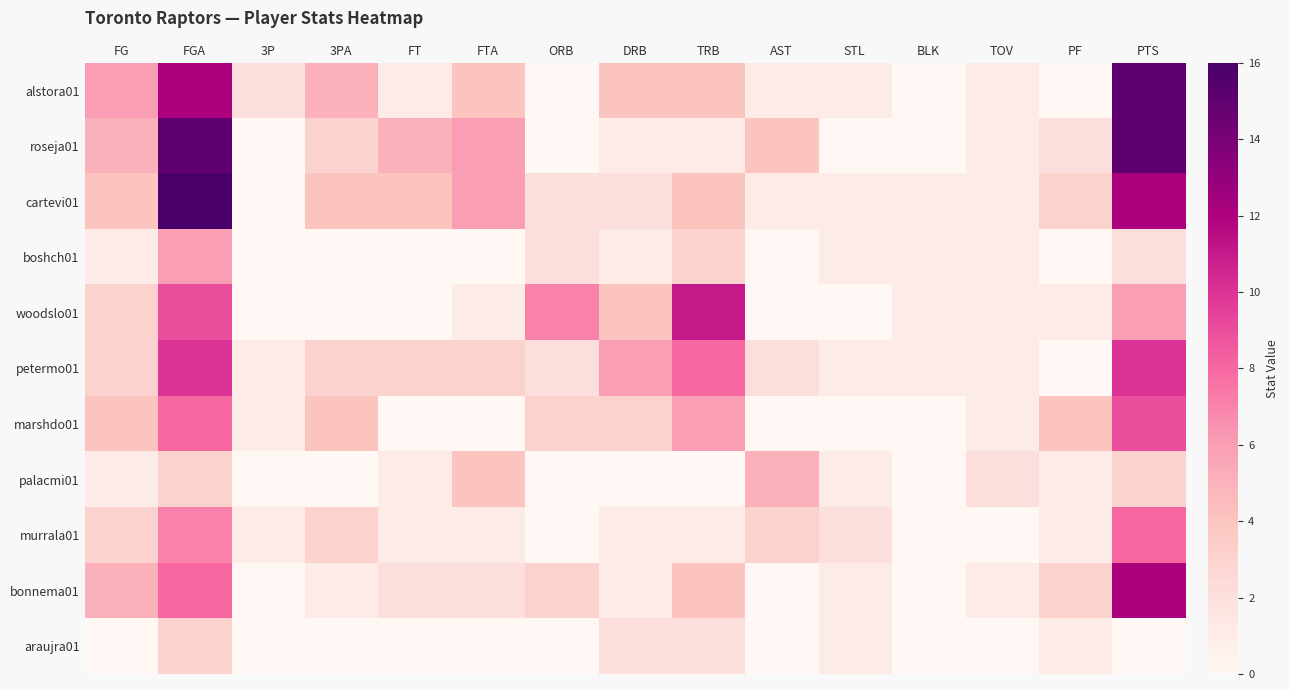

At which category is the sum across all series the highest?

FGA